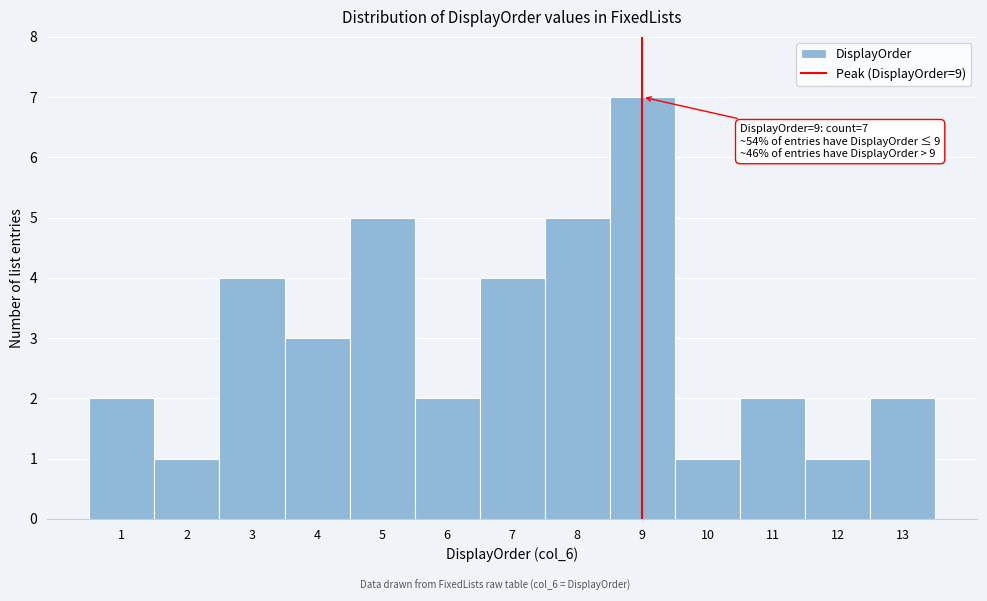

Which range on the x-axis has the tallest bar?

8.5 to 9.5